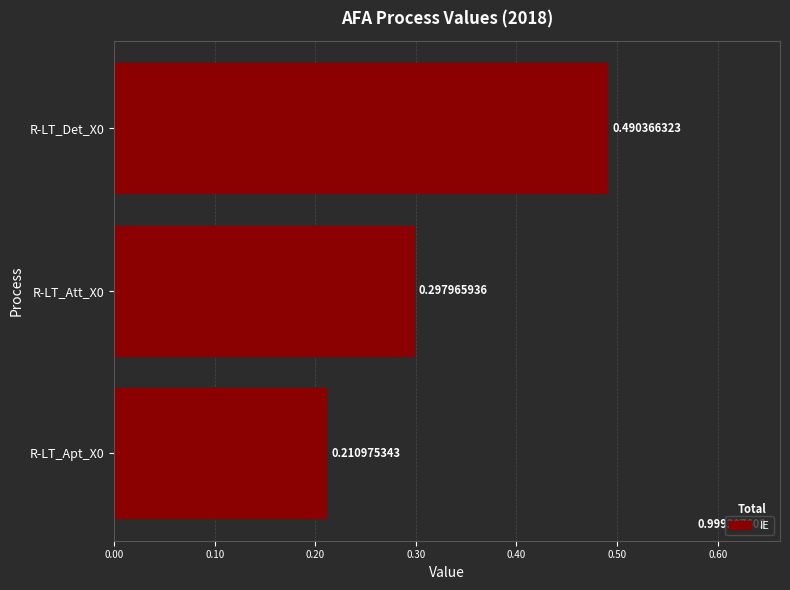

Which label corresponds to the largest value in the chart?

R-LT_Det_X0